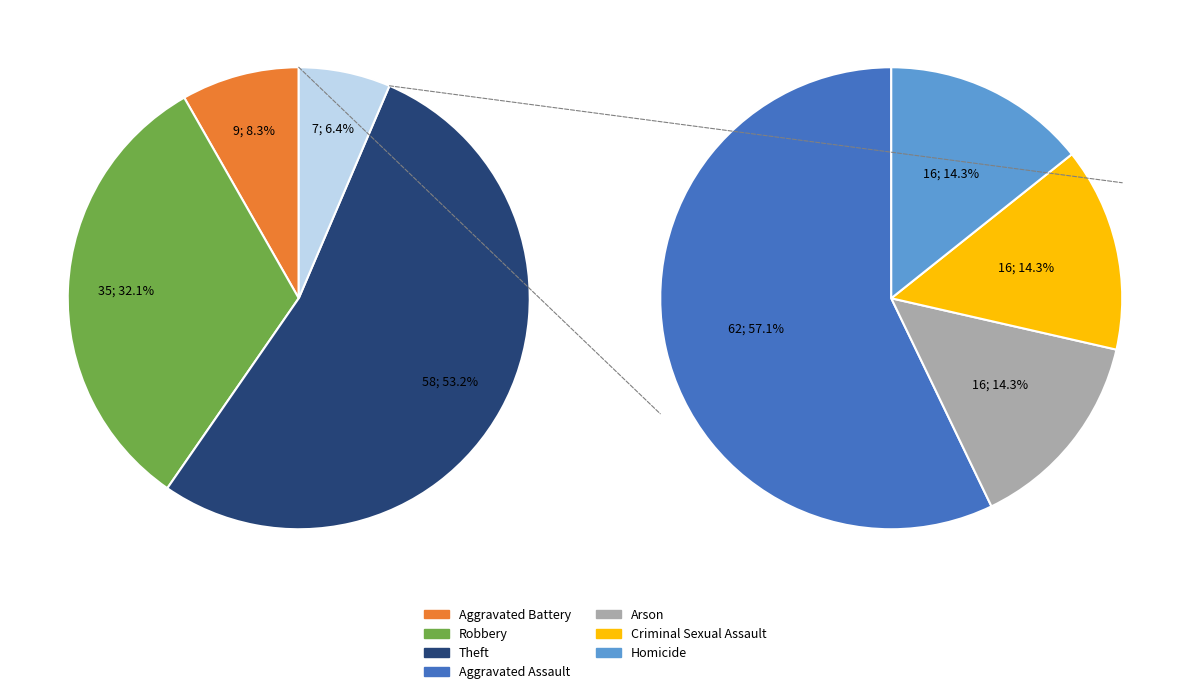

Count the number of slices in the pie.

7